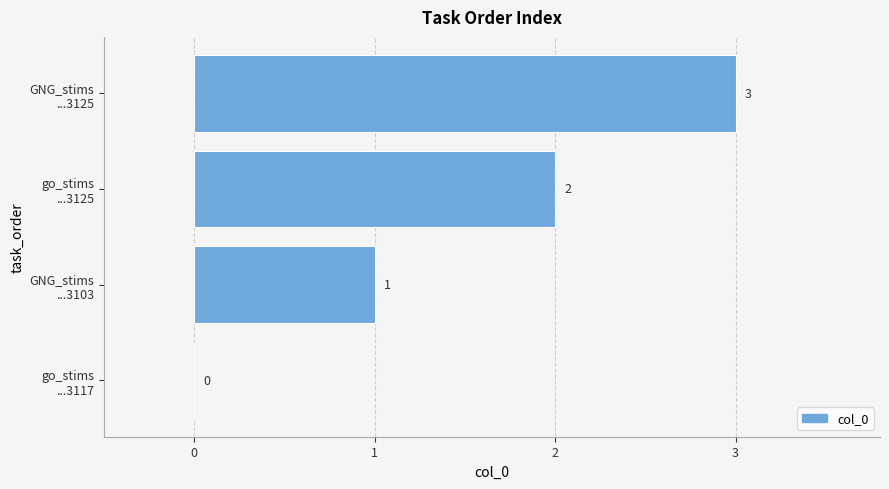

What is the sum of all values?

6